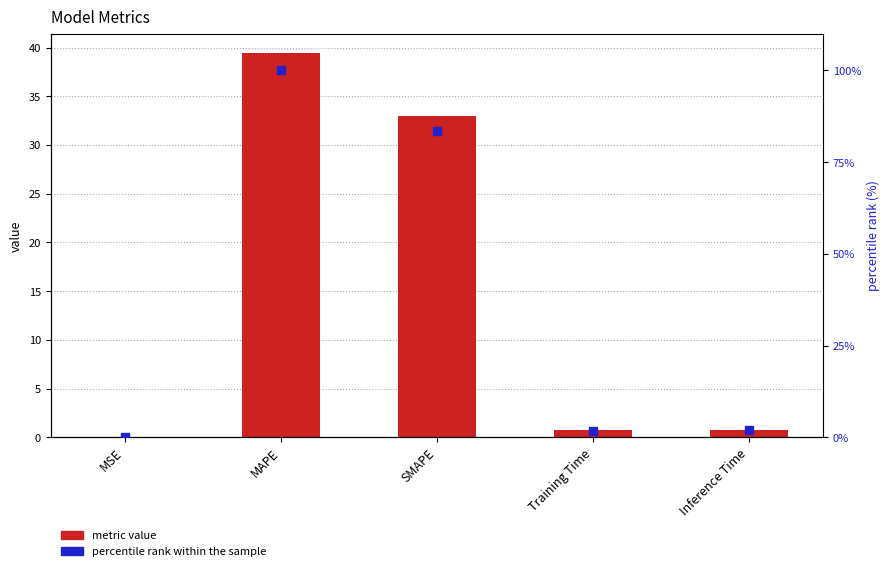

Is the value of metric value at SMAPE greater than the value of percentile rank within the sample at SMAPE?

No